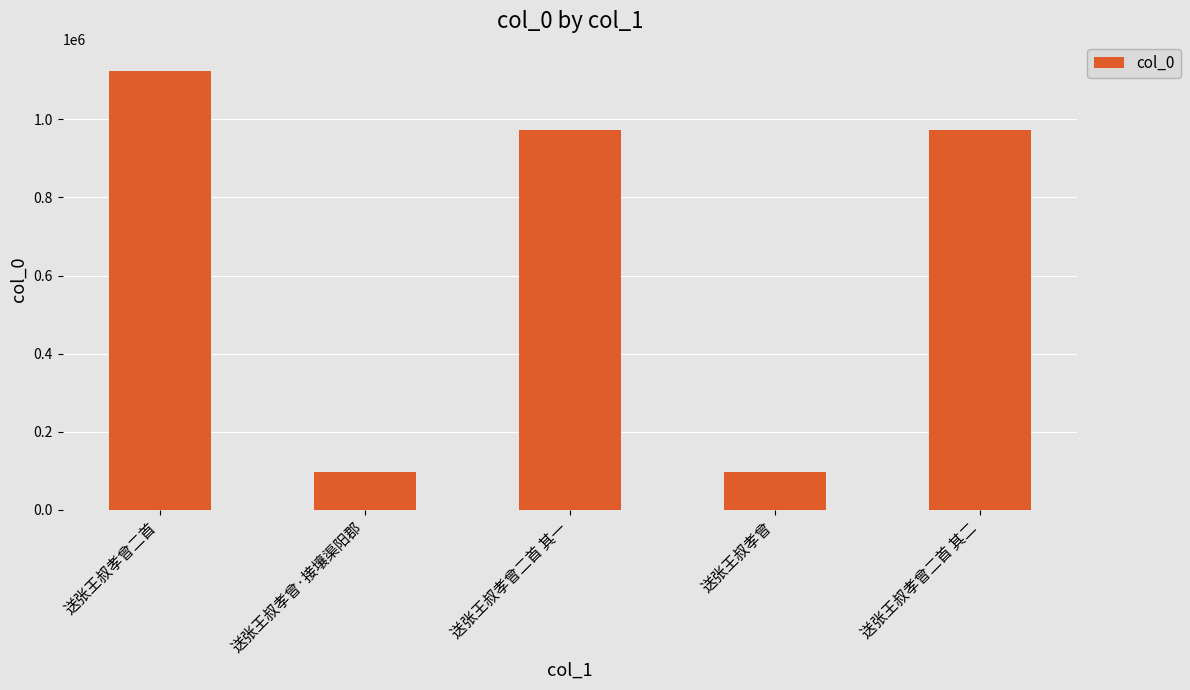

What is the label of the 2nd bar from the right?

送张王叔孝曾